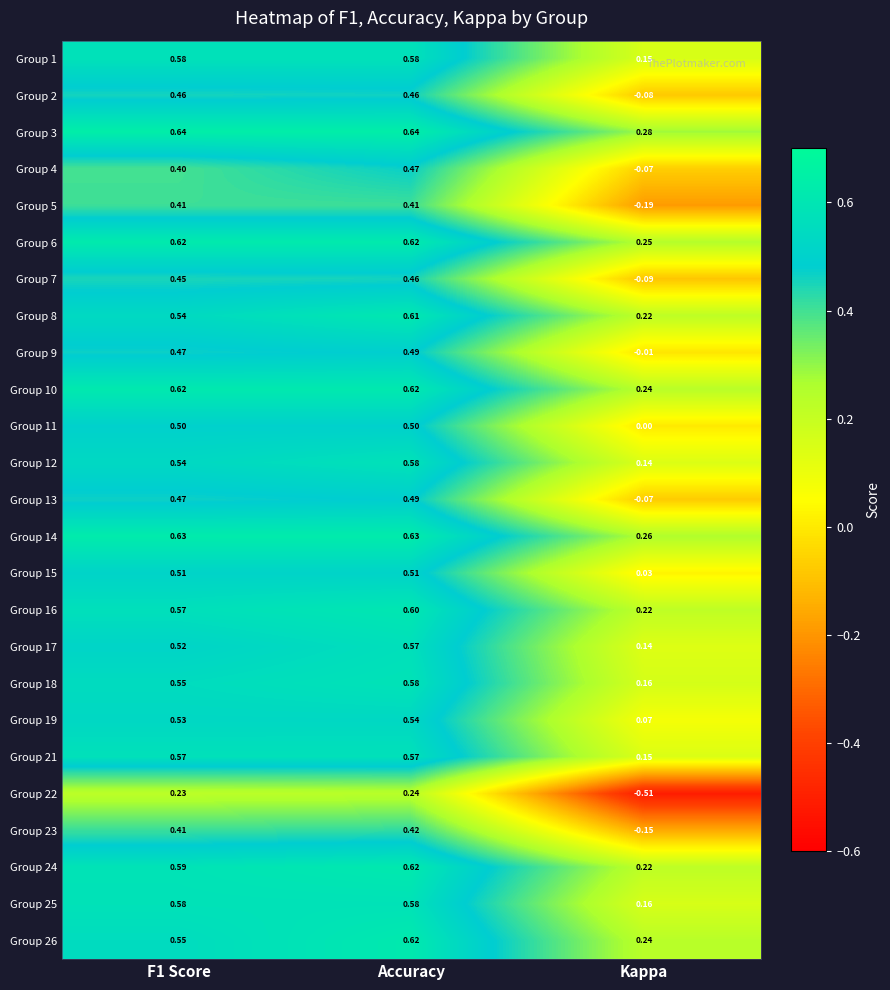

At how many categories does at least one series exceed 0?

3